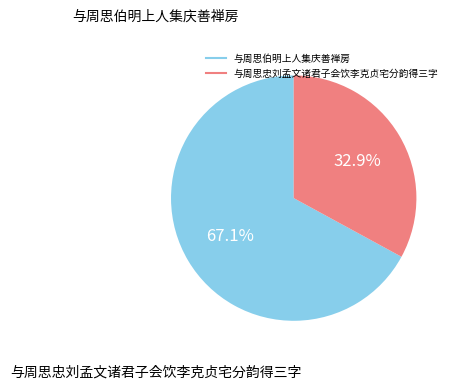

To the nearest percent, what is the difference between the 与周思忠刘孟文诸君子会饮李克贞宅分韵得三字 and 与周思伯明上人集庆善禅房 slice percentages?

34%